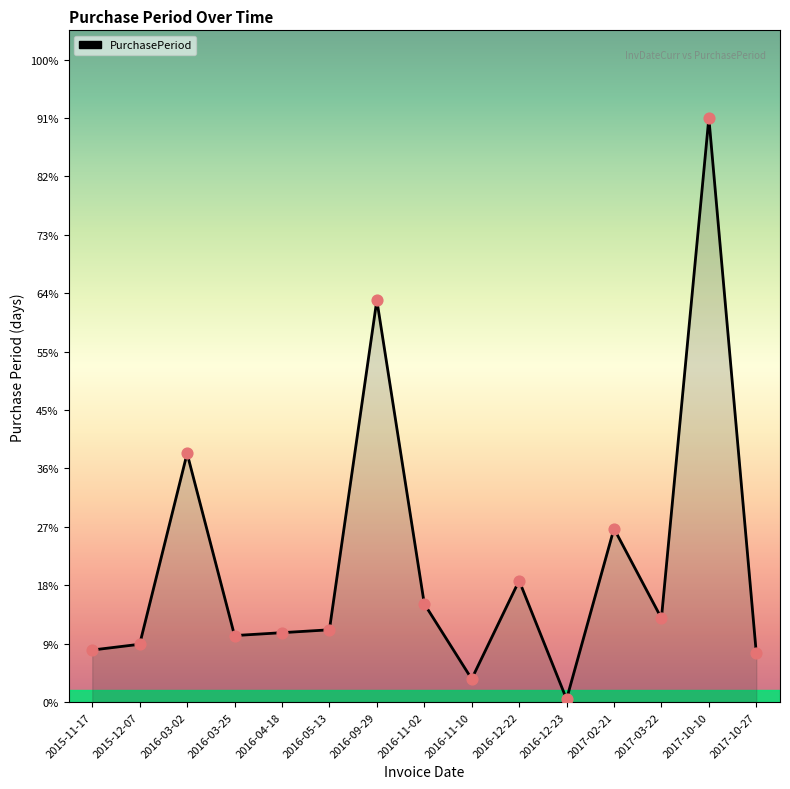

Between 2017-03-22 and 2016-09-29, which is larger?

2016-09-29